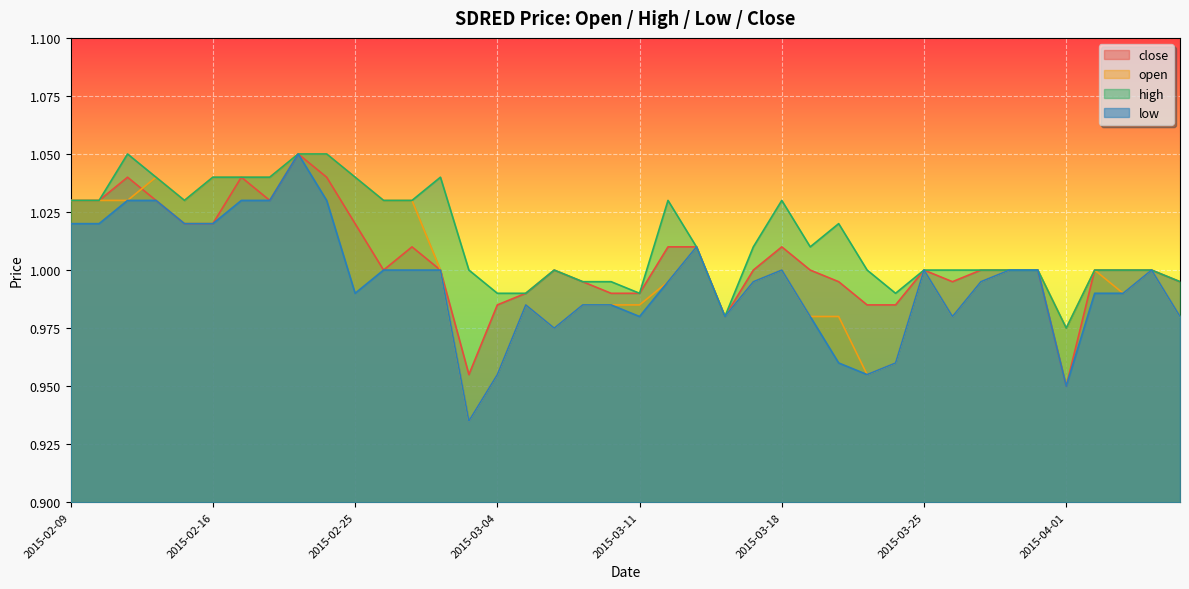

At which label does low reach its peak?

2015-02-23